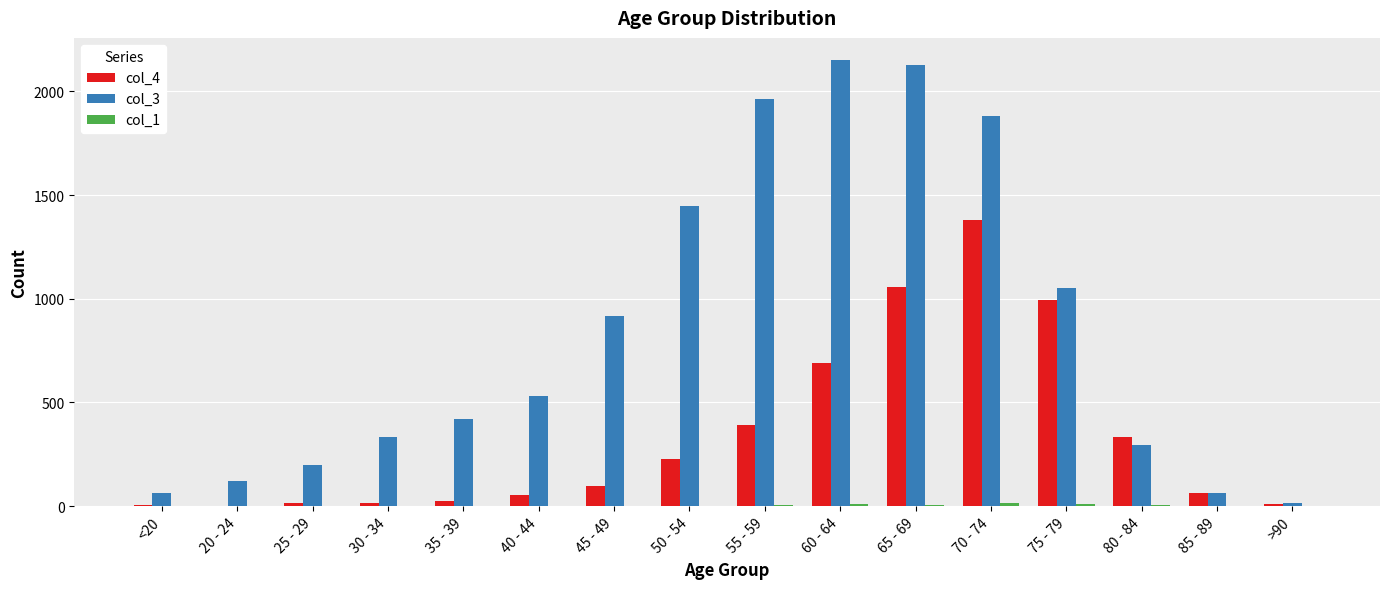

The col_3 series shows 1450 at 50 - 54. True or false?

True